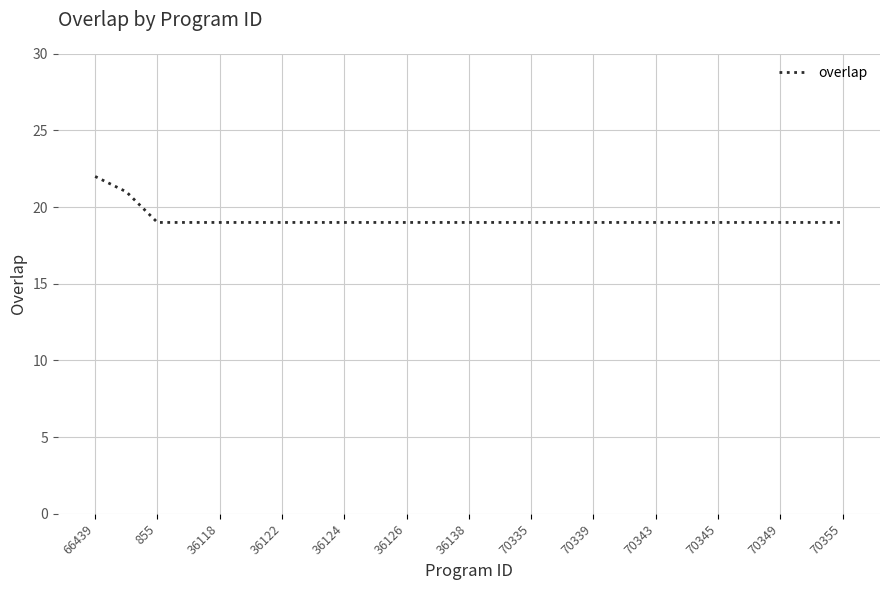

What is the maximum value shown in the chart?

22